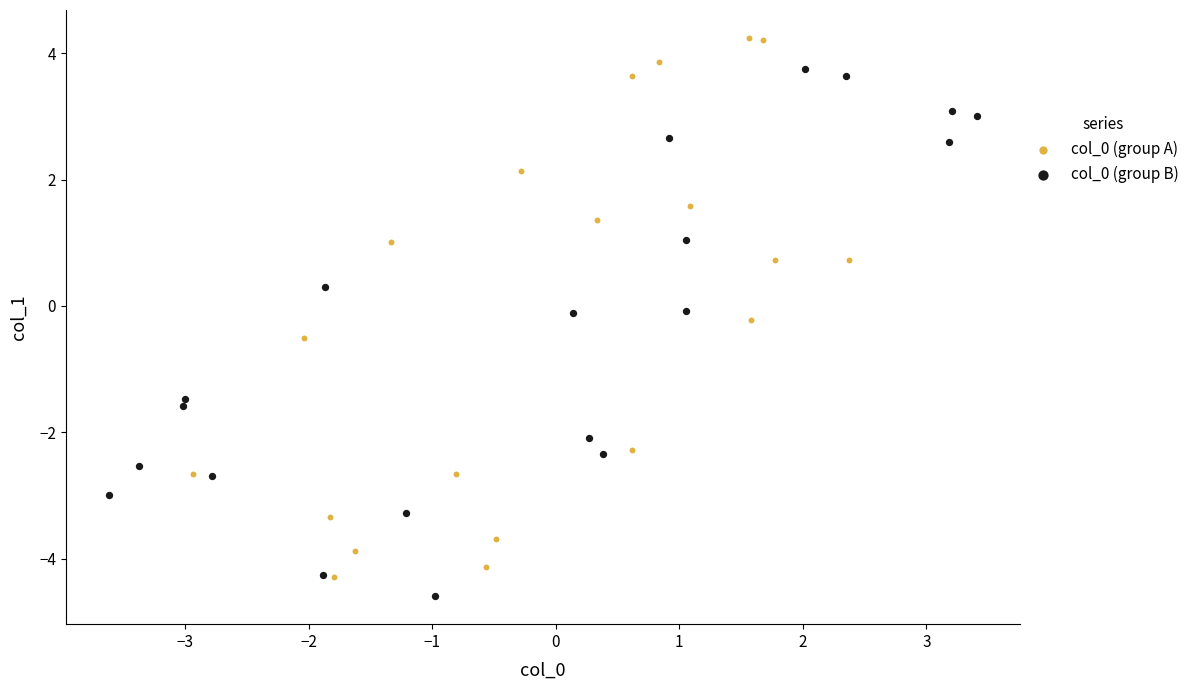

Which series reaches the minimum Y coordinate?

col_0 (group B)